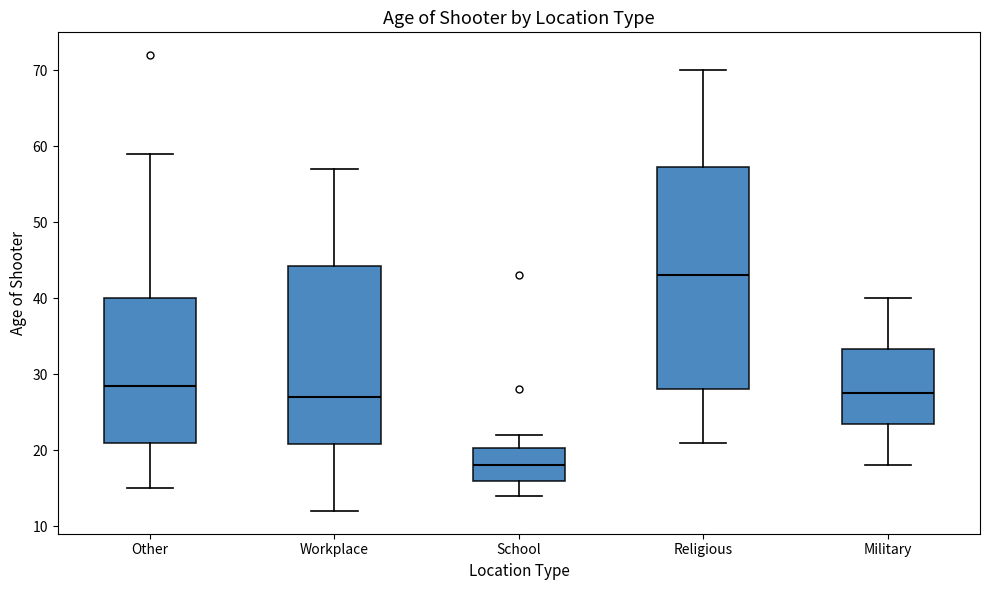

Reading left to right, read every box against the y-axis: the position of its median line, the range the box covers, and the ends of its whiskers. The values are not printed on the chart, so give them approximately, as read against the axis.

Other: median 29, box 21 to 40, whiskers 15 to 59
Workplace: median 27, box 21 to 44, whiskers 12 to 57
School: median 18, box 16 to 20, whiskers 14 to 22
Religious: median 43, box 28 to 57, whiskers 21 to 70
Military: median 28, box 24 to 33, whiskers 18 to 40